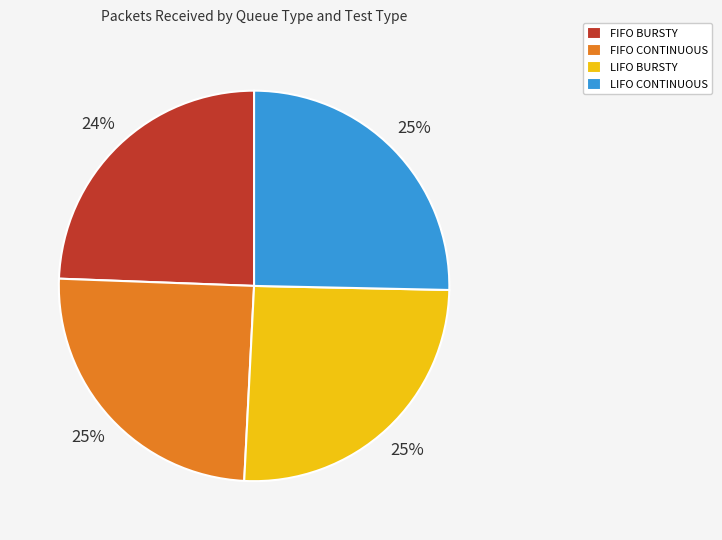

To the nearest percent, what portion does LIFO BURSTY represent?

25%